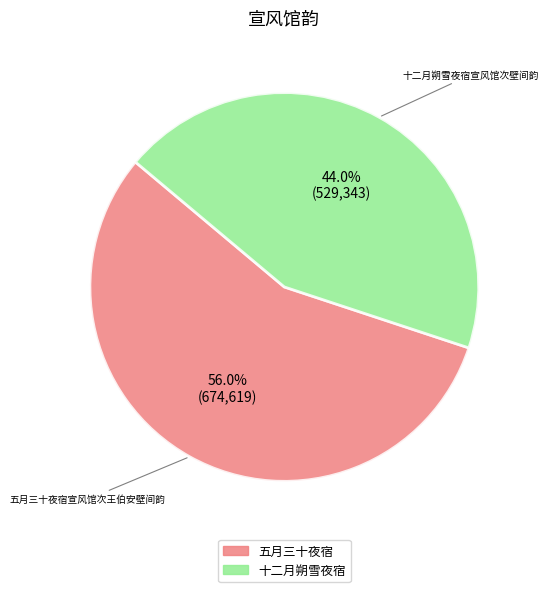

Does any single category account for the majority?

Yes